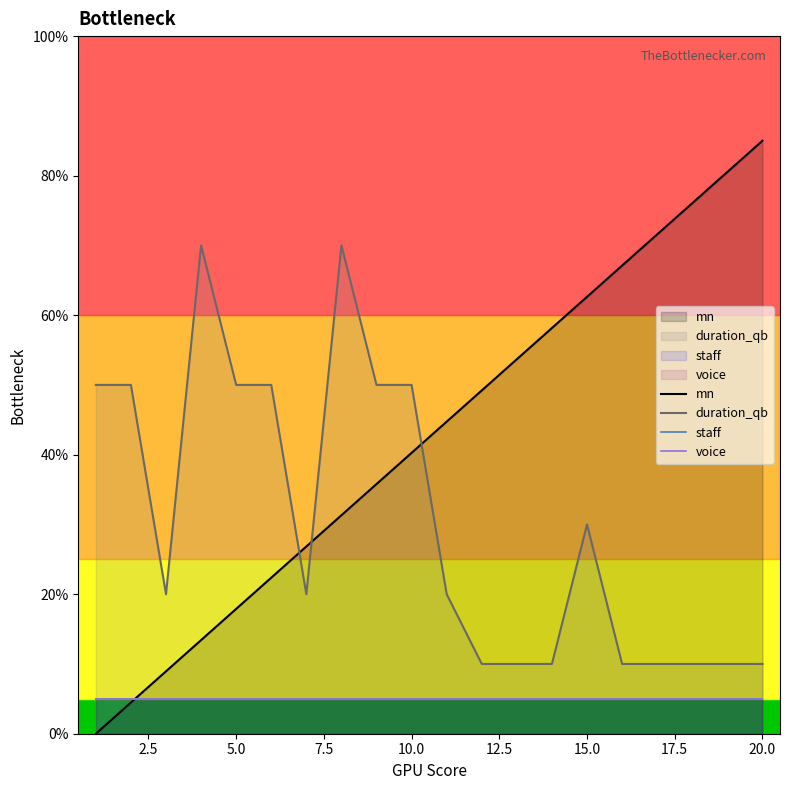

Does the chart have visible grid lines?

No